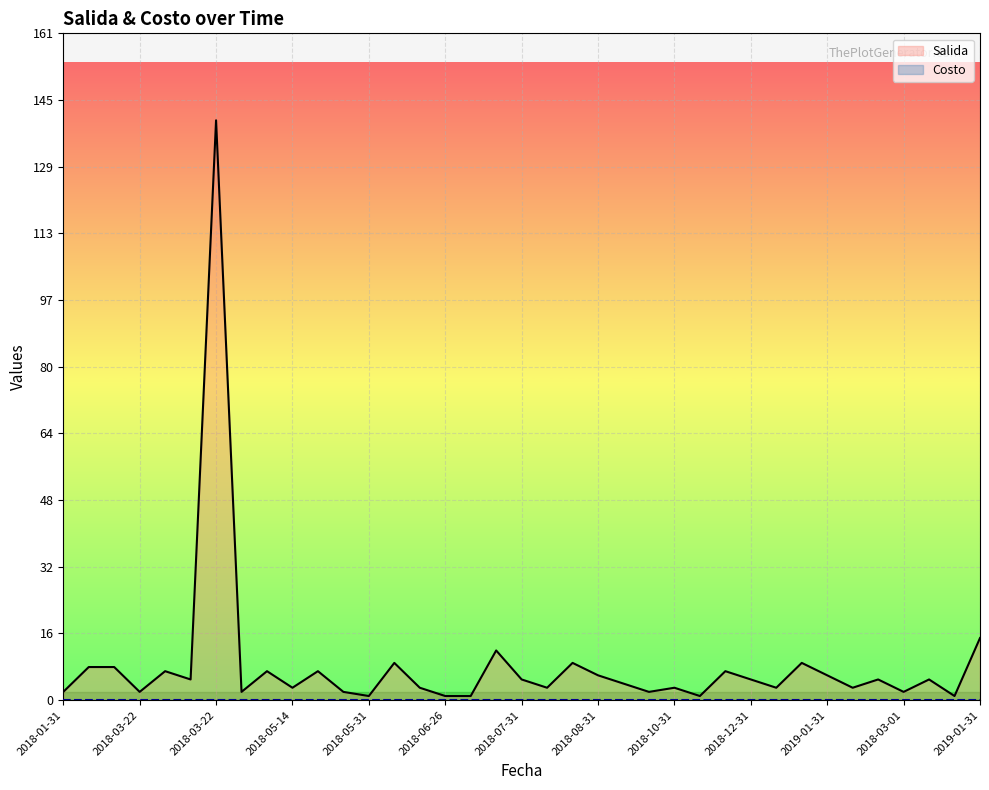

What is the difference between the Salida values at 22 and 26?

3